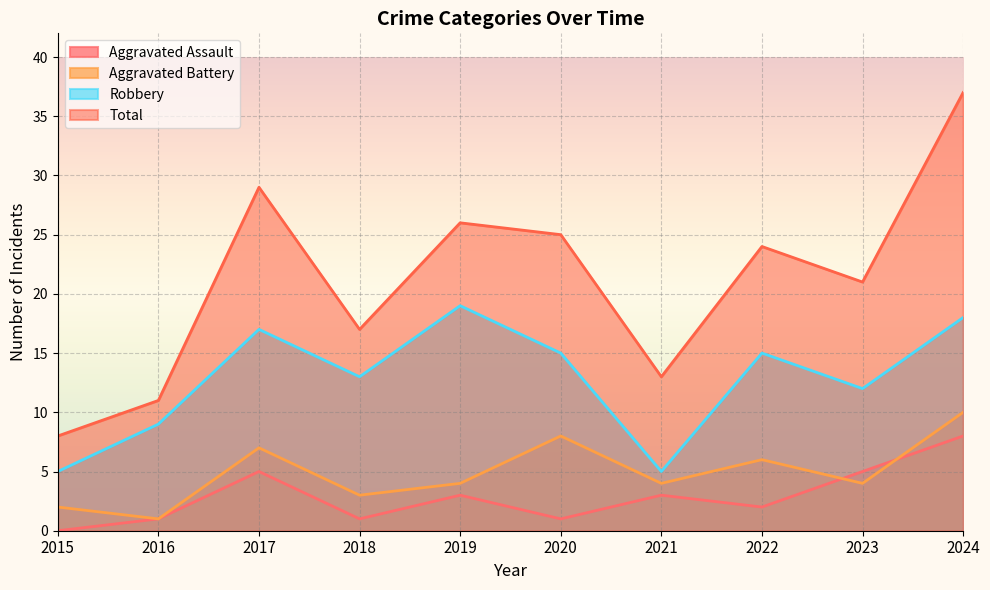

Where does the Total series first go above 24?

2017